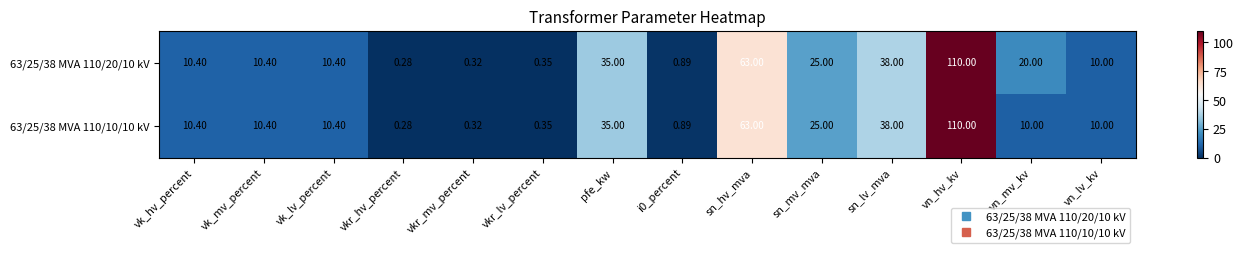

At which category is the sum across all series the highest?

vn_hv_kv